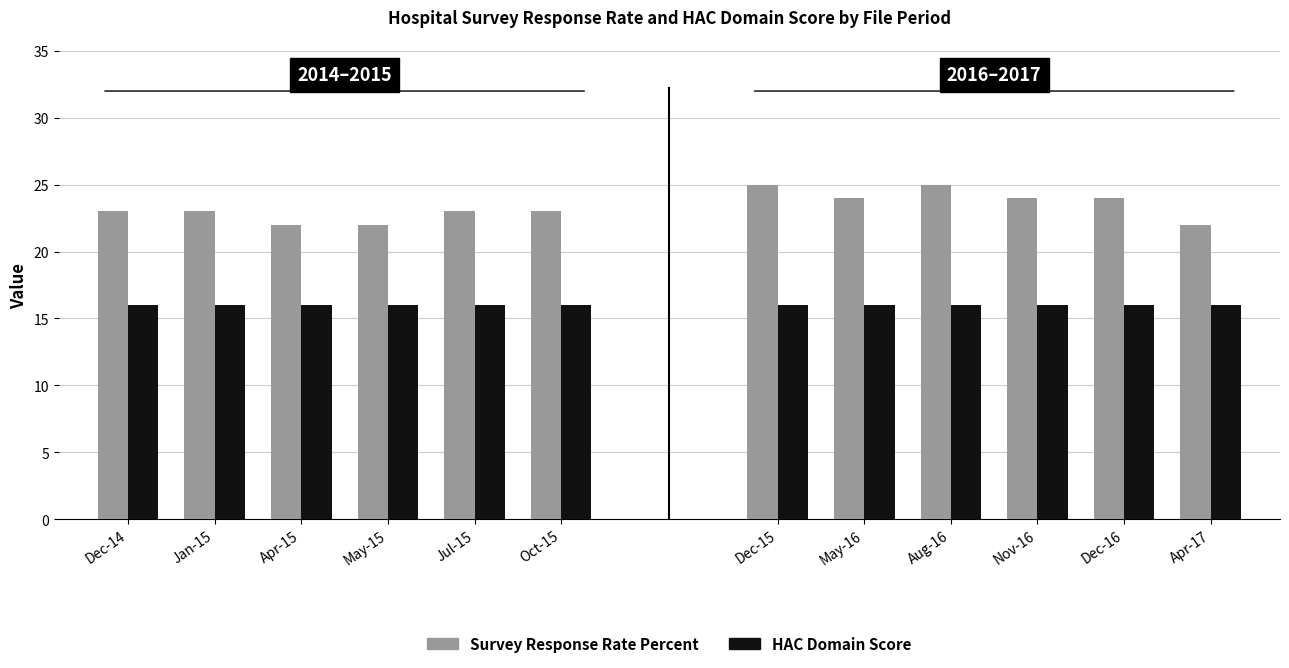

How many bars are there in each group?

2